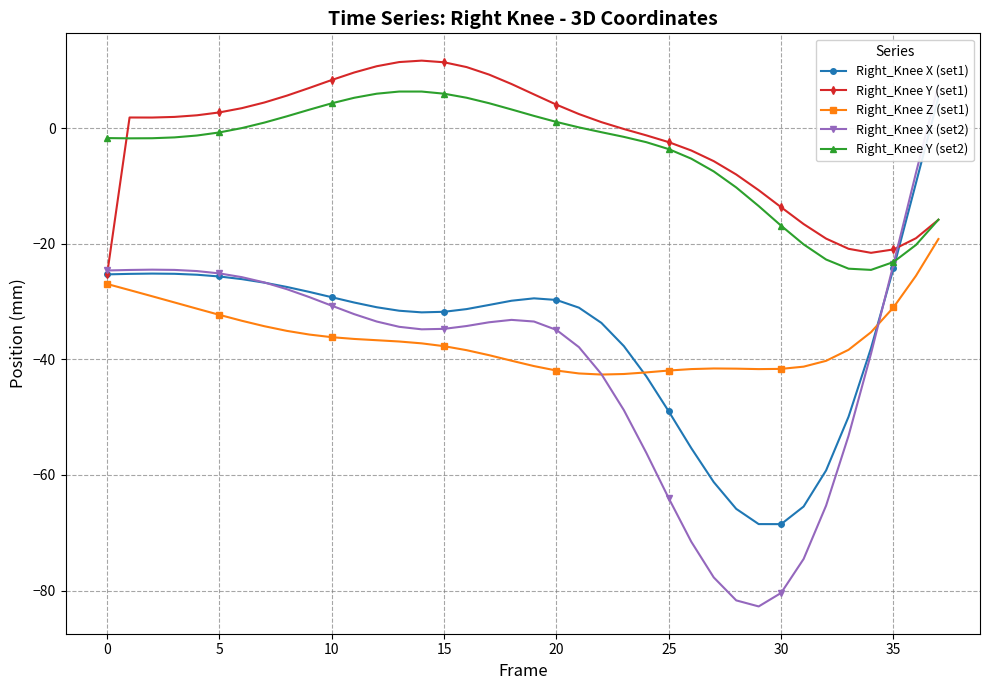

Reading right to left, list all the values displayed in this chart.

Right_Knee X (set1): 5.3	-9.5	-24.3	-38.1	-49.9	-59.2	-65.5	-68.5	-68.5	-65.9	-61.2	-55.4	-49.0	-43.0	-37.7	-33.7	-31.1	-29.7	-29.5	-29.9	-30.6	-31.3	-31.8	-31.9	-31.6	-31.0	-30.2	-29.3	-28.3	-27.5	-26.7	-26.1	-25.7	-25.4	-25.2	-25.2	-25.2	-25.3
Right_Knee Y (set1): -15.9	-19.1	-21.0	-21.6	-20.9	-19.1	-16.6	-13.7	-10.8	-8.0	-5.7	-3.9	-2.4	-1.3	-0.2	1.0	2.4	4.0	5.8	7.6	9.2	10.5	11.4	11.7	11.4	10.7	9.6	8.3	6.9	5.6	4.4	3.4	2.7	2.2	1.9	1.8	1.8	-25.3
Right_Knee Z (set1): -19.2	-25.6	-31.0	-35.3	-38.4	-40.3	-41.3	-41.7	-41.7	-41.6	-41.6	-41.7	-41.9	-42.3	-42.5	-42.6	-42.4	-41.9	-41.2	-40.2	-39.3	-38.4	-37.7	-37.2	-36.9	-36.7	-36.5	-36.2	-35.7	-35.1	-34.3	-33.3	-32.3	-31.2	-30.2	-29.1	-28.0	-27.0
Right_Knee X (set2): 7.5	-7.8	-23.6	-39.0	-53.2	-65.3	-74.5	-80.4	-82.7	-81.7	-77.7	-71.6	-64.1	-56.2	-48.8	-42.6	-37.9	-34.9	-33.5	-33.2	-33.6	-34.2	-34.7	-34.8	-34.4	-33.5	-32.2	-30.7	-29.2	-27.9	-26.7	-25.8	-25.1	-24.7	-24.5	-24.5	-24.6	-24.6
Right_Knee Y (set2): -15.8	-20.2	-23.2	-24.5	-24.3	-22.7	-20.1	-16.9	-13.5	-10.3	-7.5	-5.3	-3.7	-2.5	-1.5	-0.7	0.1	1.0	2.1	3.2	4.3	5.2	5.9	6.3	6.3	5.9	5.2	4.3	3.2	2.0	0.9	-0.0	-0.8	-1.3	-1.6	-1.8	-1.8	-1.7